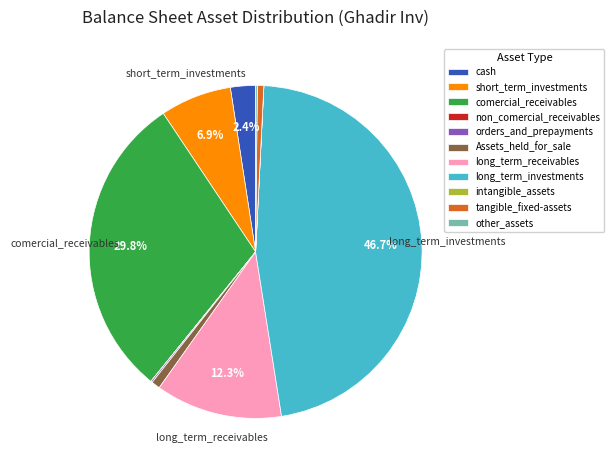

What is the largest slice in the pie chart?

long_term_investments